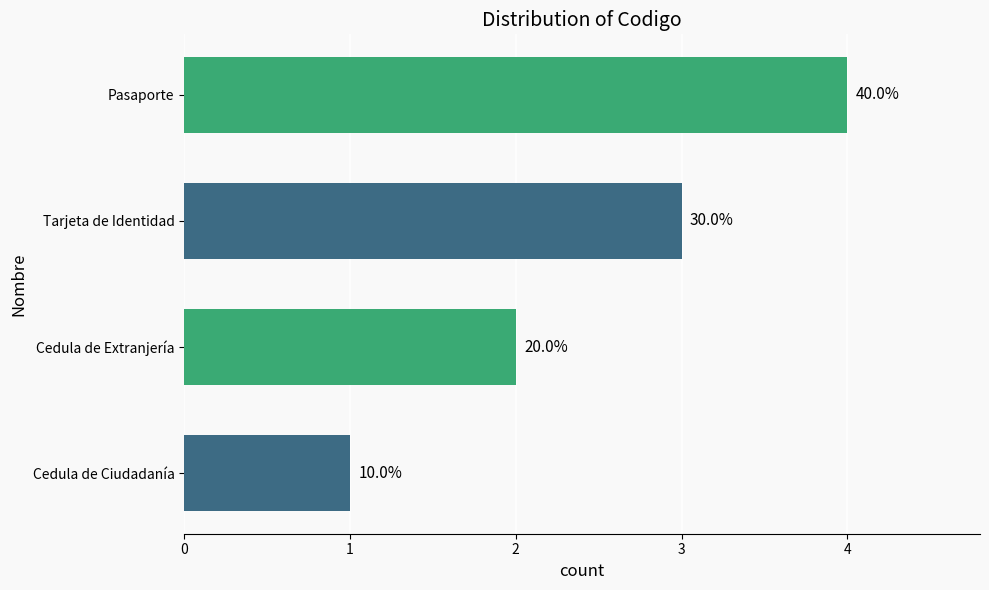

Does the chart contain any negative values?

No